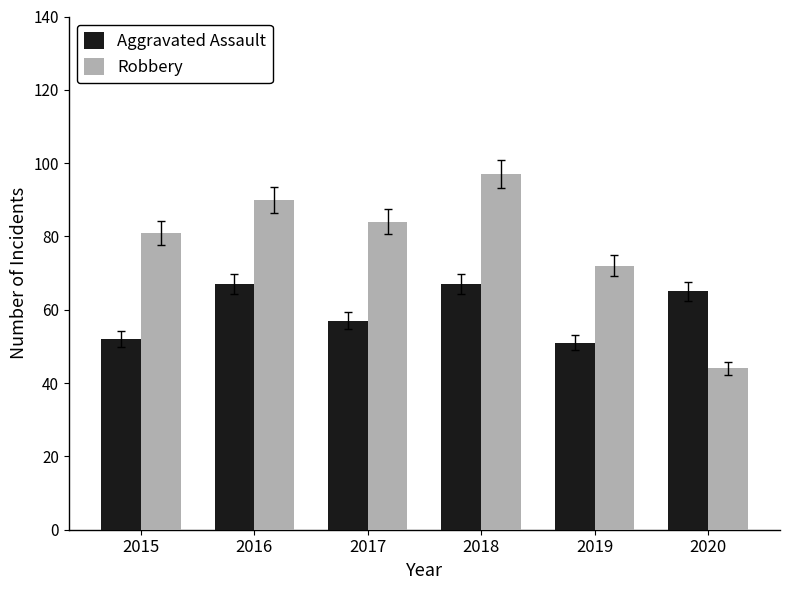

Which series has the largest range (max minus min)?

Robbery